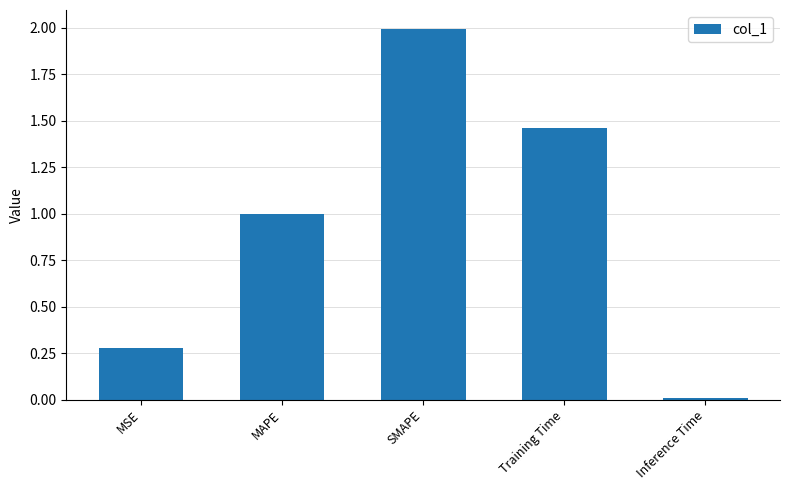

What is the label of the 2nd bar from the left?

MAPE